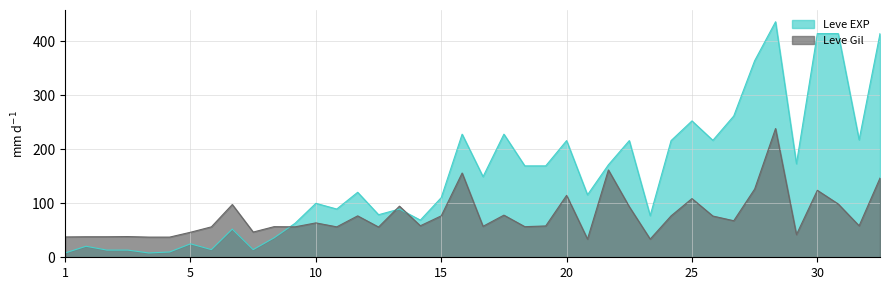

Is it true that Leve EXP equals 216.0 at 20?

True